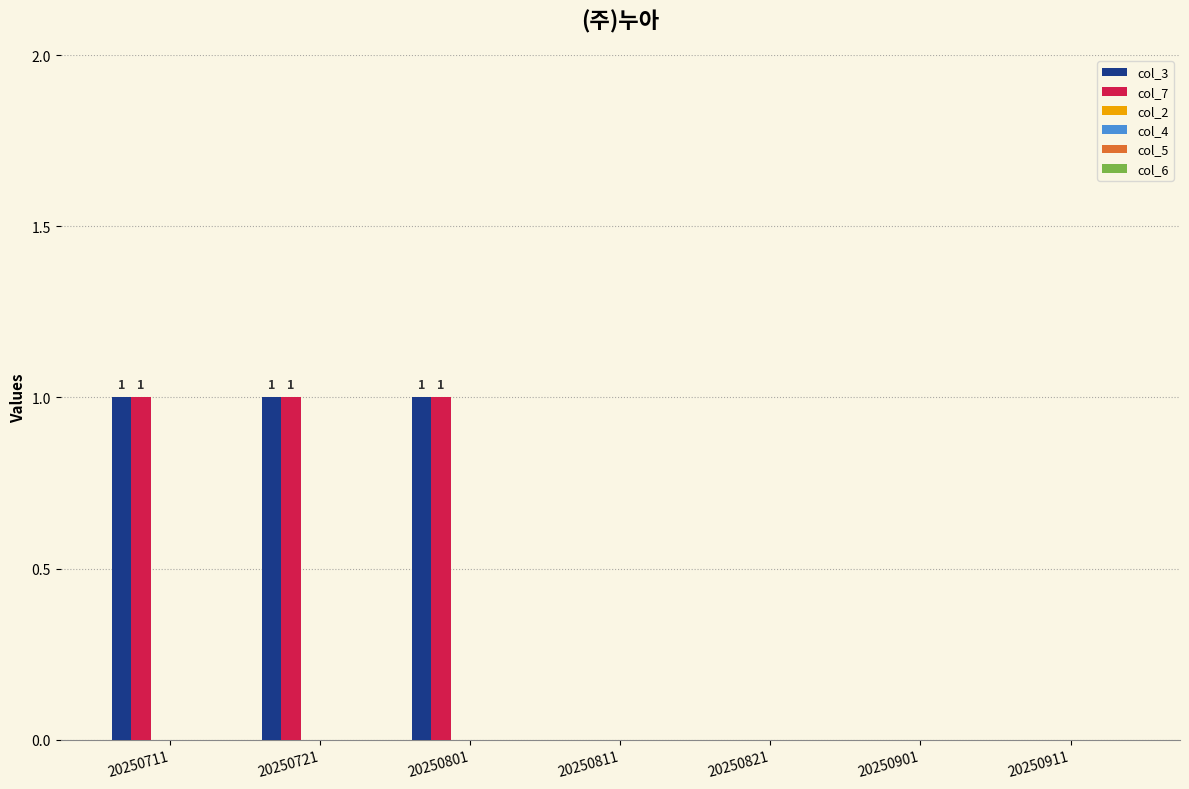

What is the sum of all col_7 values?

3